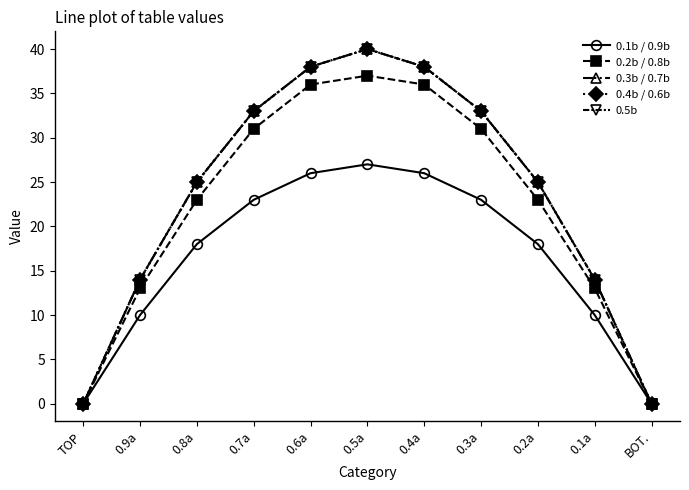

True or false: 0.5b and 0.3b / 0.7b intersect in this chart.

False